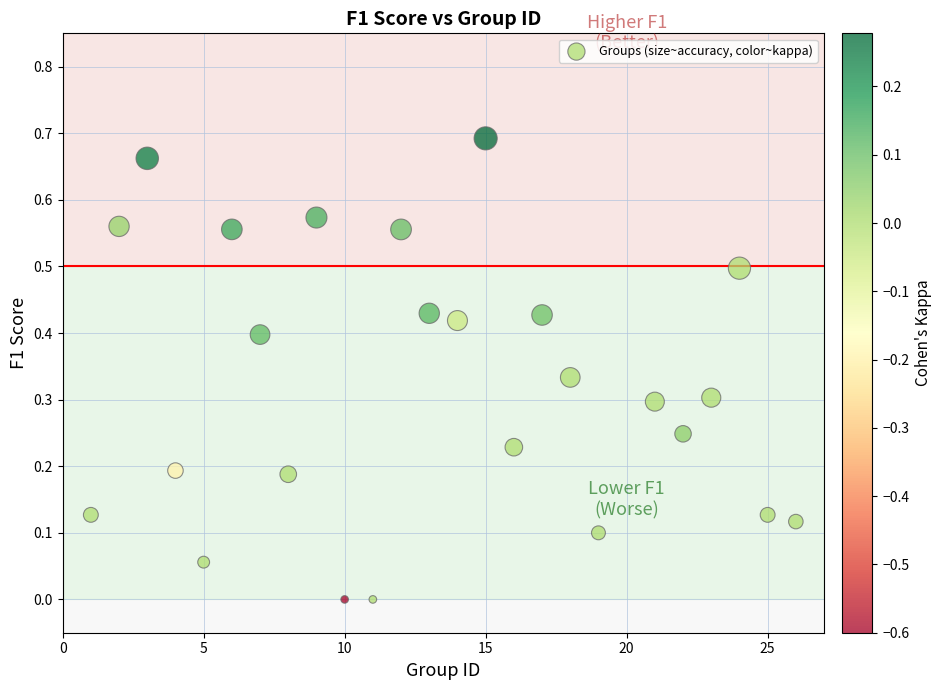

What is the range of X values (max minus min)?

25.0